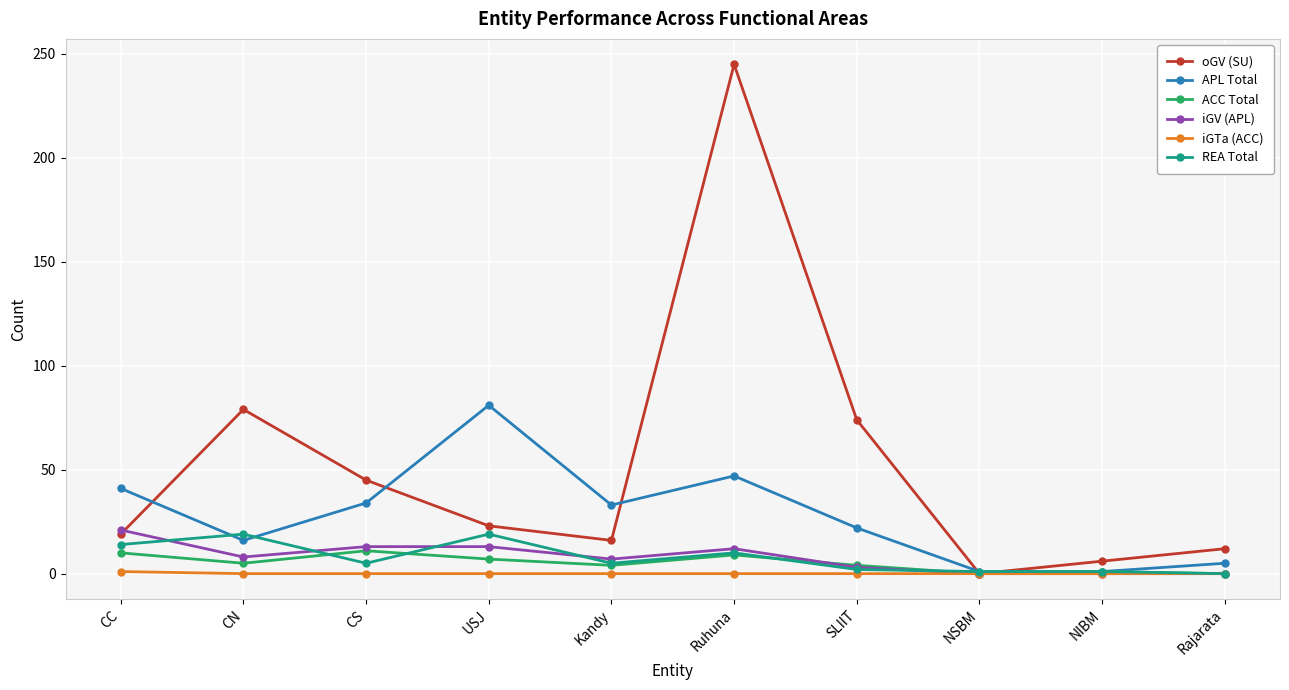

What is the maximum value for APL Total?

81